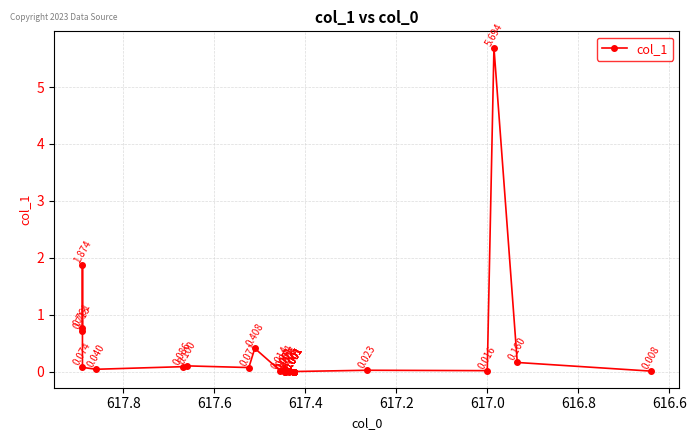

How many interior local peaks (higher than both neighbors) does the data have?

7